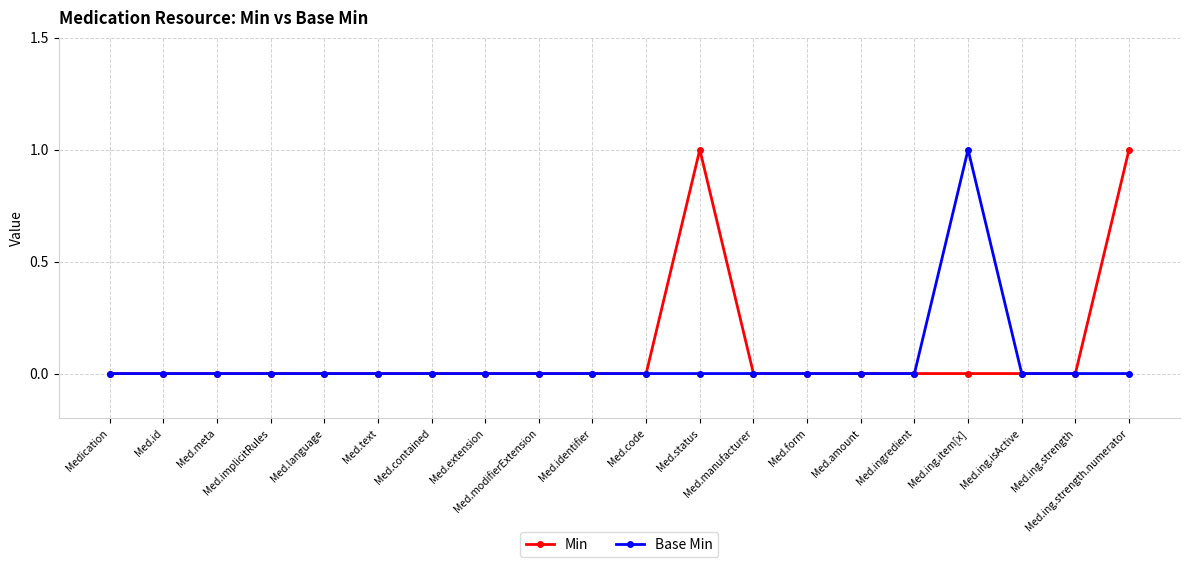

What is the sum of the Min values at Med.language and Med.status?

1